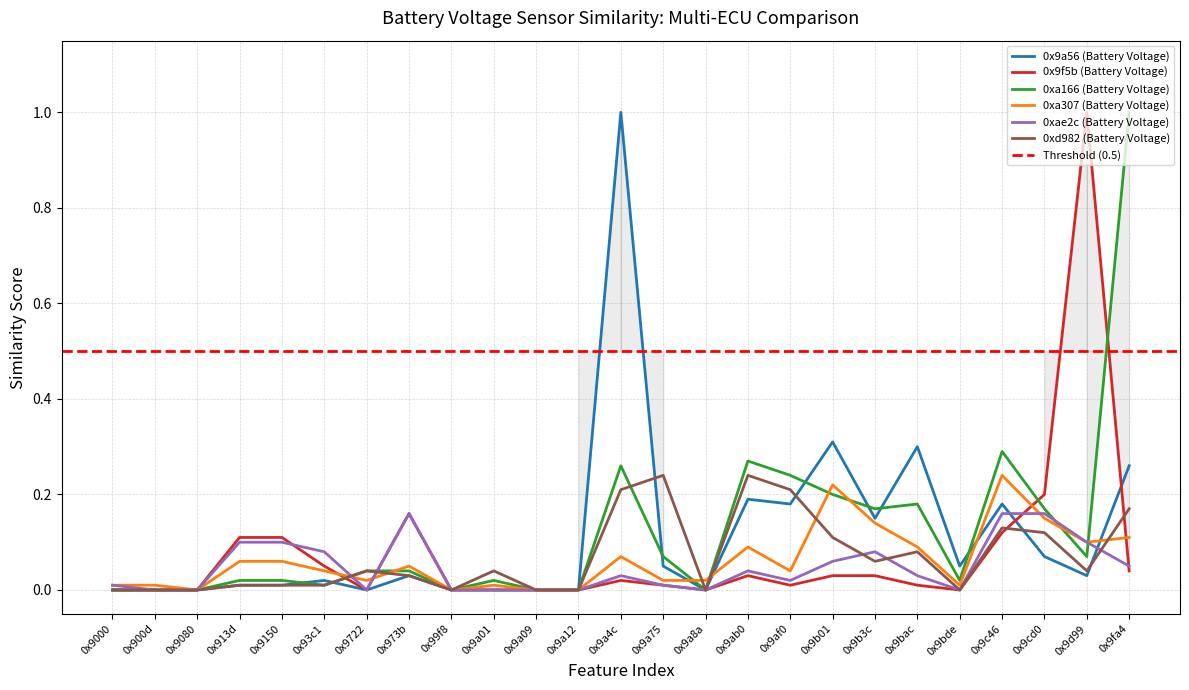

Rank the categories by 0xd982 (Battery Voltage) value from highest to lowest.

0x9a75, 0x9ab0, 0x9a4c, 0x9af0, 0x9fa4, 0x9c46, 0x9cd0, 0x9b01, 0x9bac, 0x9b3c, 0x9722, 0x9a01, 0x9d99, 0x973b, 0x913d, 0x9150, 0x93c1, 0x9000, 0x900d, 0x9080, 0x99f8, 0x9a09, 0x9a12, 0x9a8a, 0x9bde